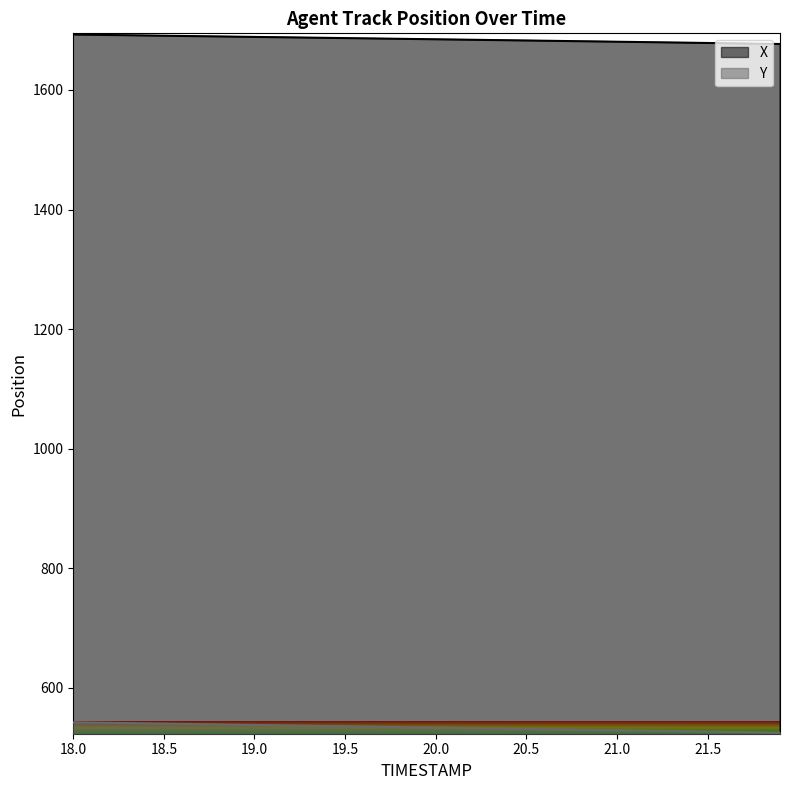

What is the total value across all series at 21.8?

2202.7